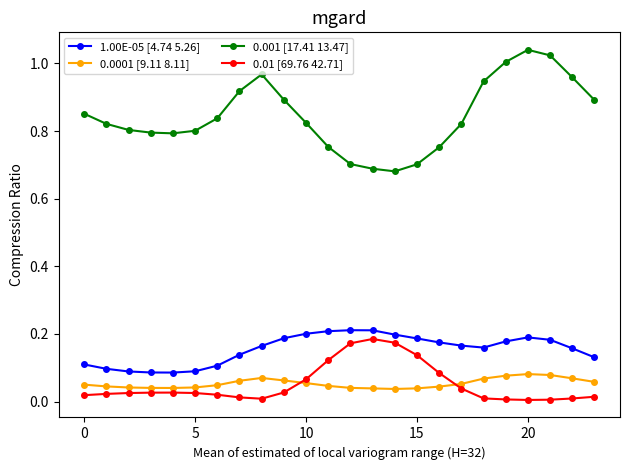

True or false: 0.01 [69.76 42.71] has more than 1 points higher than both neighbors.

True